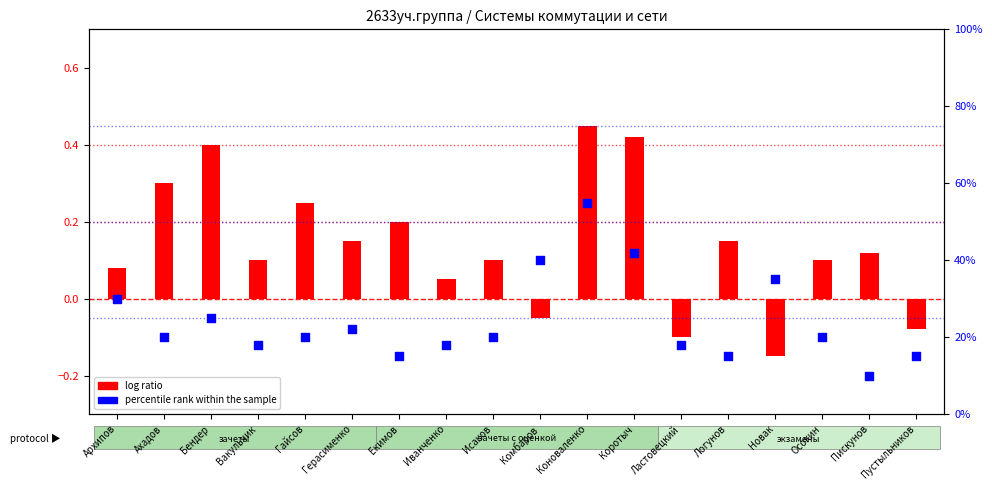

What are all the series names shown in the legend?

log ratio, percentile rank within the sample